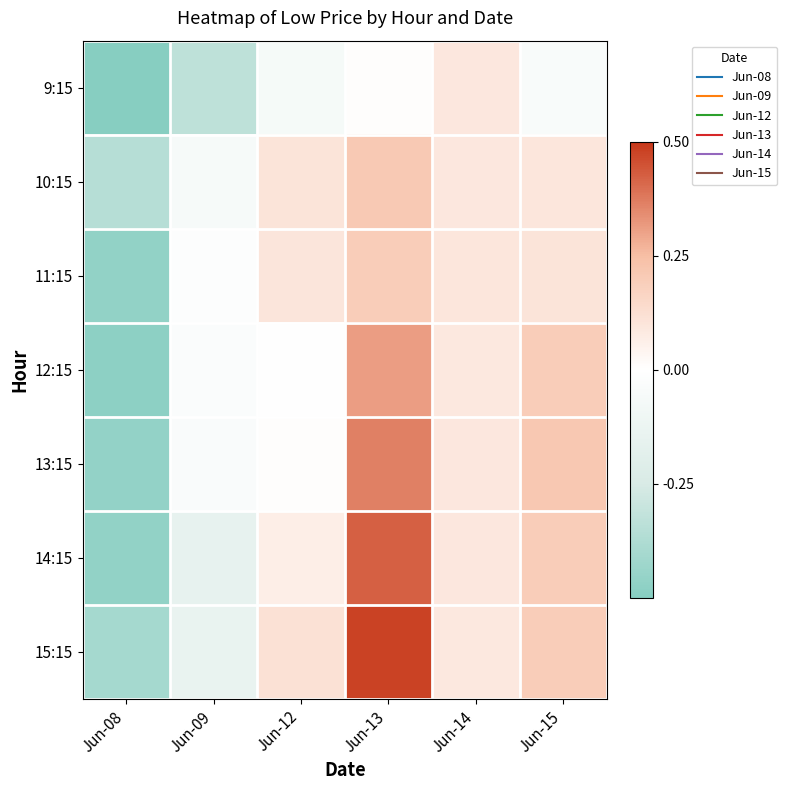

Reading left to right, what are all the values shown in this chart?

9:15: Jun-08=-0.5	Jun-09=-0.3	Jun-12=-0.1	Jun-13=0.0	Jun-14=0.1	Jun-15=-0.0
10:15: Jun-08=-0.4	Jun-09=-0.1	Jun-12=0.1	Jun-13=0.2	Jun-14=0.1	Jun-15=0.1
11:15: Jun-08=-0.5	Jun-09=-0.0	Jun-12=0.1	Jun-13=0.2	Jun-14=0.1	Jun-15=0.1
12:15: Jun-08=-0.5	Jun-09=-0.0	Jun-12=0.0	Jun-13=0.3	Jun-14=0.1	Jun-15=0.2
13:15: Jun-08=-0.5	Jun-09=-0.0	Jun-12=0.0	Jun-13=0.4	Jun-14=0.1	Jun-15=0.2
14:15: Jun-08=-0.5	Jun-09=-0.1	Jun-12=0.1	Jun-13=0.4	Jun-14=0.1	Jun-15=0.2
15:15: Jun-08=-0.4	Jun-09=-0.1	Jun-12=0.1	Jun-13=0.5	Jun-14=0.1	Jun-15=0.2